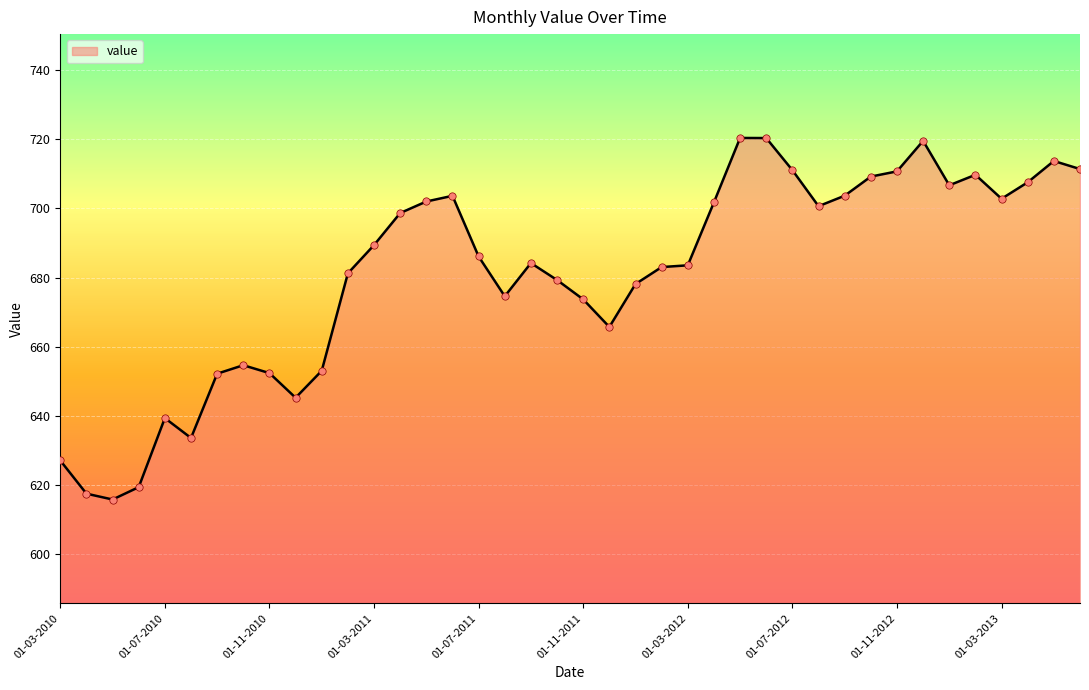

What is the difference between the maximum and minimum values?

104.5